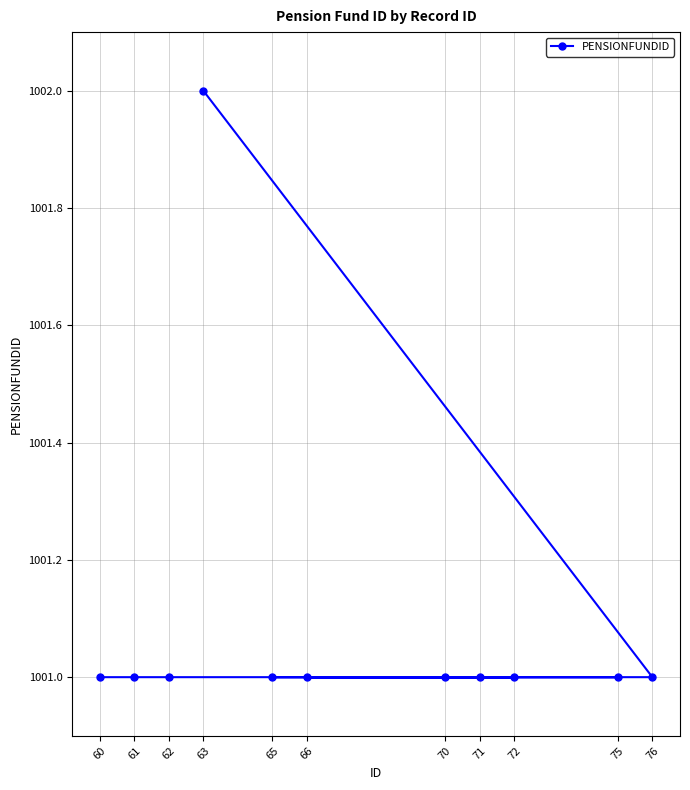

The value at 75 is 1001. True or false?

True